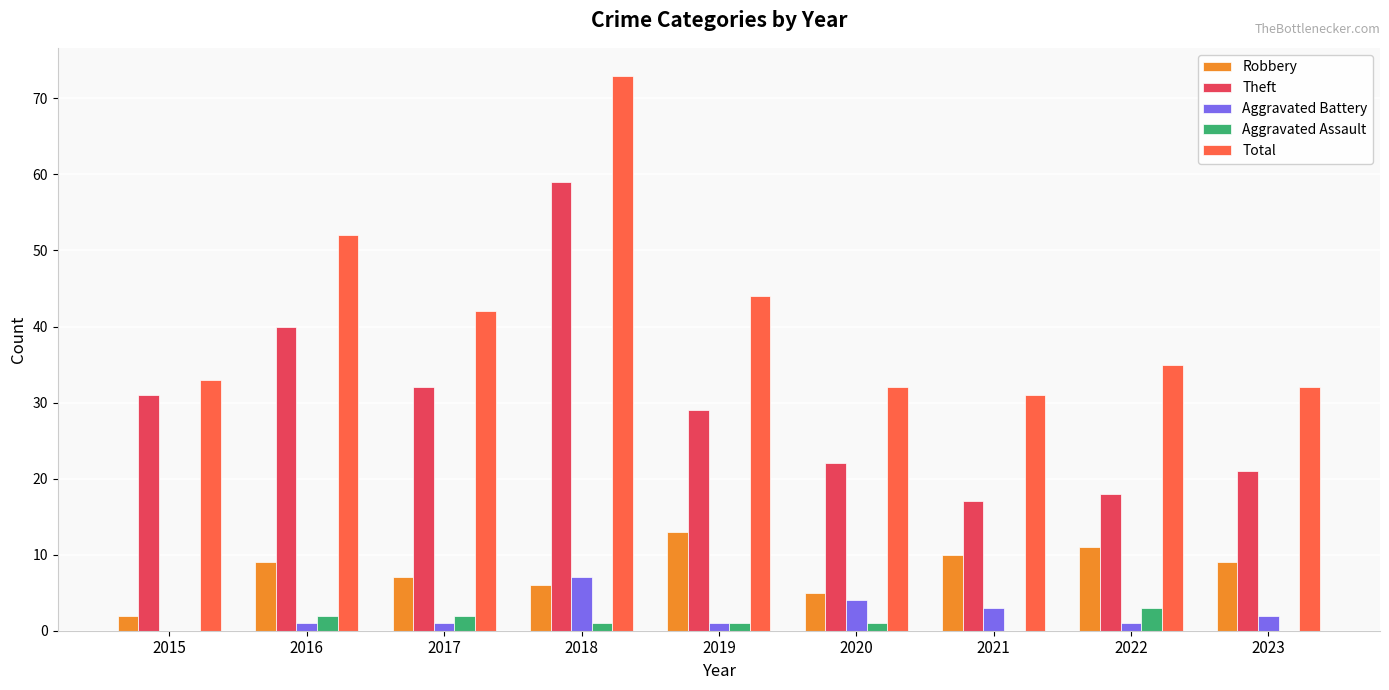

Reading left to right, list all the values displayed in this chart.

Robbery: 2015=2	2016=9	2017=7	2018=6	2019=13	2020=5	2021=10	2022=11	2023=9
Theft: 2015=31	2016=40	2017=32	2018=59	2019=29	2020=22	2021=17	2022=18	2023=21
Aggravated Battery: 2015=0	2016=1	2017=1	2018=7	2019=1	2020=4	2021=3	2022=1	2023=2
Aggravated Assault: 2015=0	2016=2	2017=2	2018=1	2019=1	2020=1	2021=0	2022=3	2023=0
Total: 2015=33	2016=52	2017=42	2018=73	2019=44	2020=32	2021=31	2022=35	2023=32